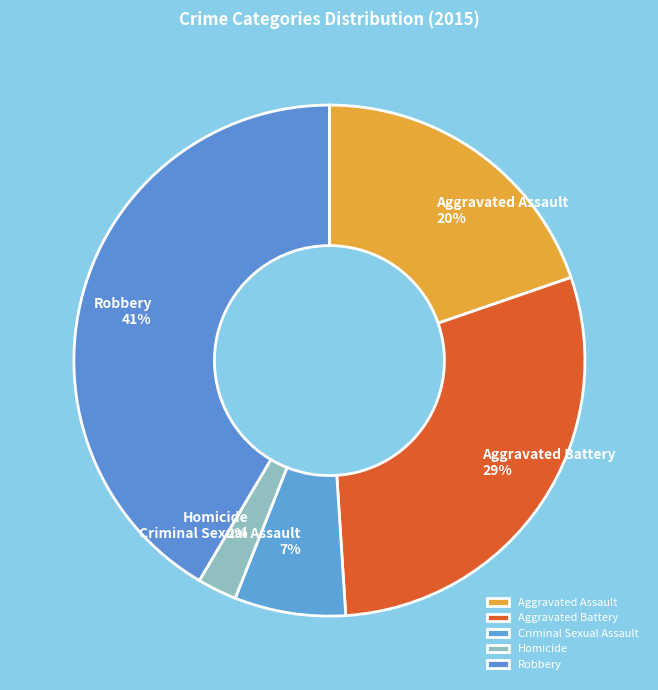

Do Aggravated Assault and Homicide together represent more than half of the pie?

No